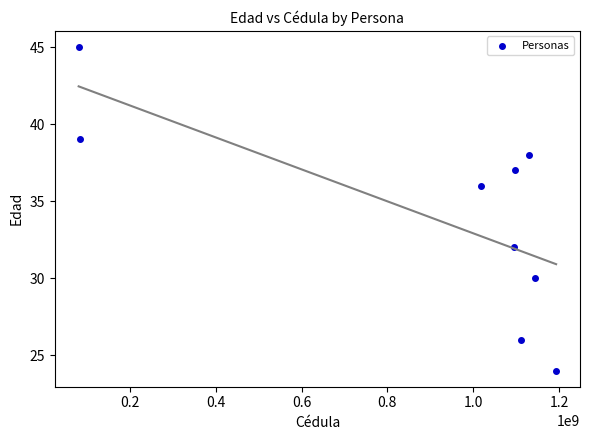

What is the range of X values (max minus min)?

1113466451